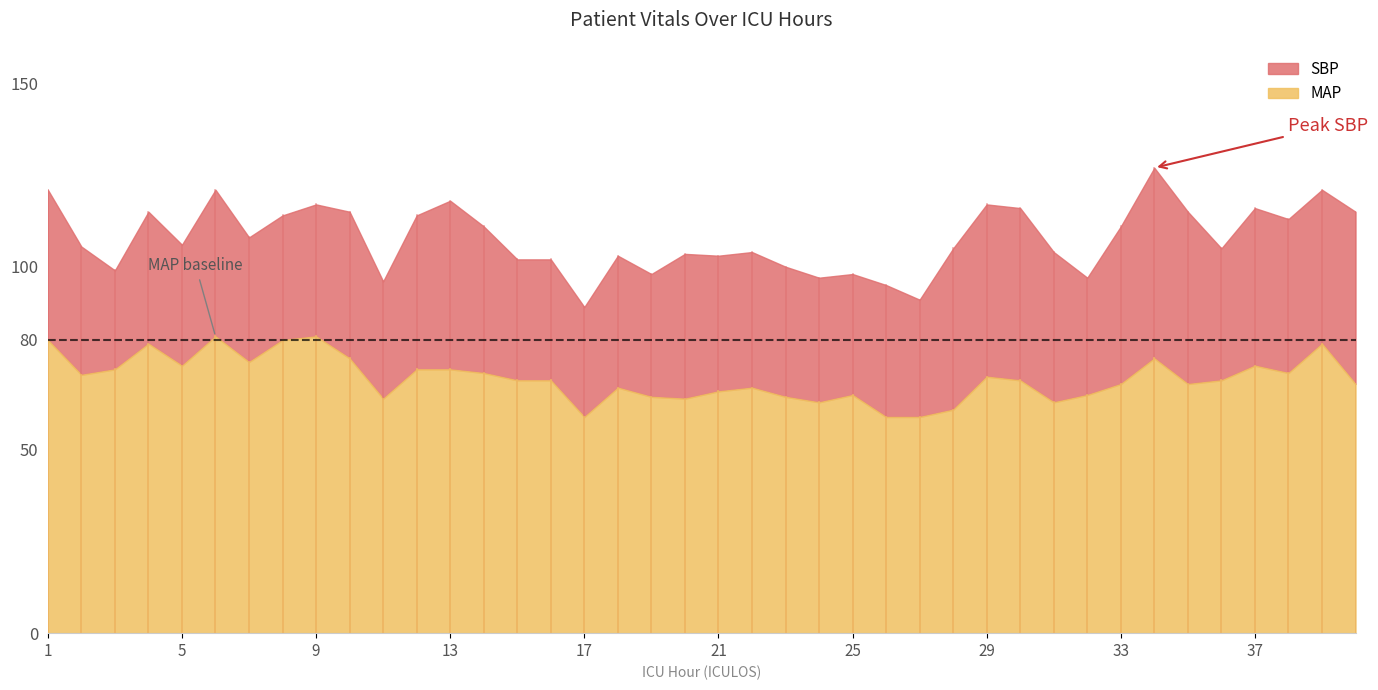

Reading right to left, list all the values displayed in this chart.

SBP: 115.0	121.0	113.0	116.0	105.0	115.0	127.0	111.0	97.0	104.0	116.0	117.0	105.0	91.0	95.0	98.0	97.0	100.0	104.0	103.0	103.5	98.0	103.0	89.0	102.0	102.0	111.0	118.0	114.0	96.0	115.0	117.0	114.0	108.0	121.0	106.0	115.0	99.0	105.5	121.0
MAP: 68.0	79.0	71.0	73.0	69.0	68.0	75.0	68.0	65.0	63.0	69.0	70.0	61.0	59.0	59.0	65.0	63.0	64.5	67.0	66.0	64.0	64.5	67.0	59.0	69.0	69.0	71.0	72.0	72.0	64.0	75.0	81.0	80.0	74.0	81.0	73.0	79.0	72.0	70.5	80.0